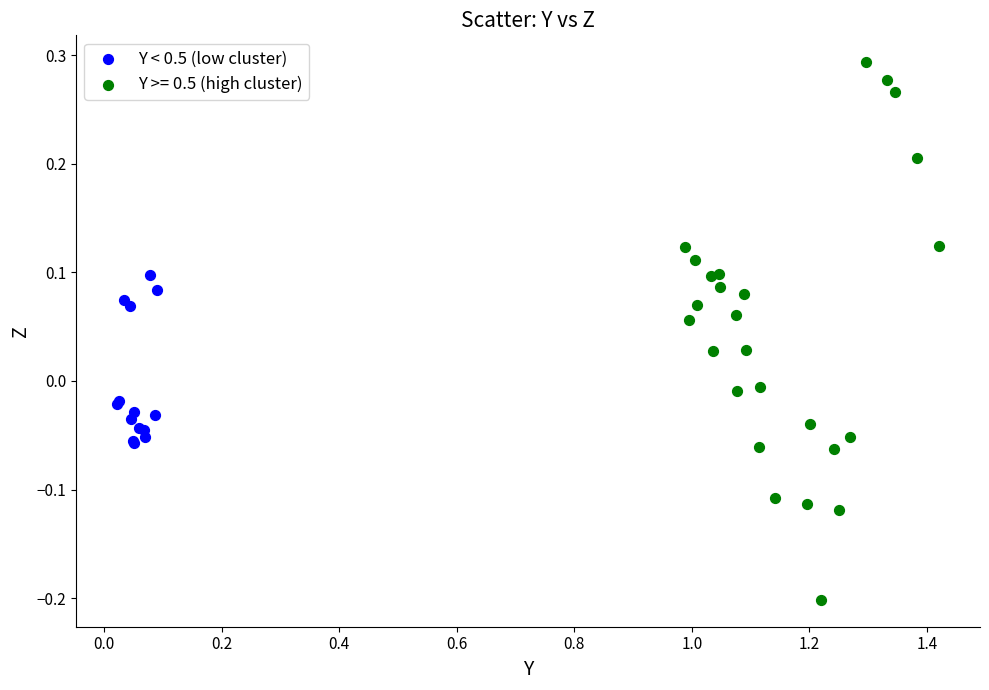

Which series has the largest Y range (max minus min)?

Y >= 0.5 (high cluster)